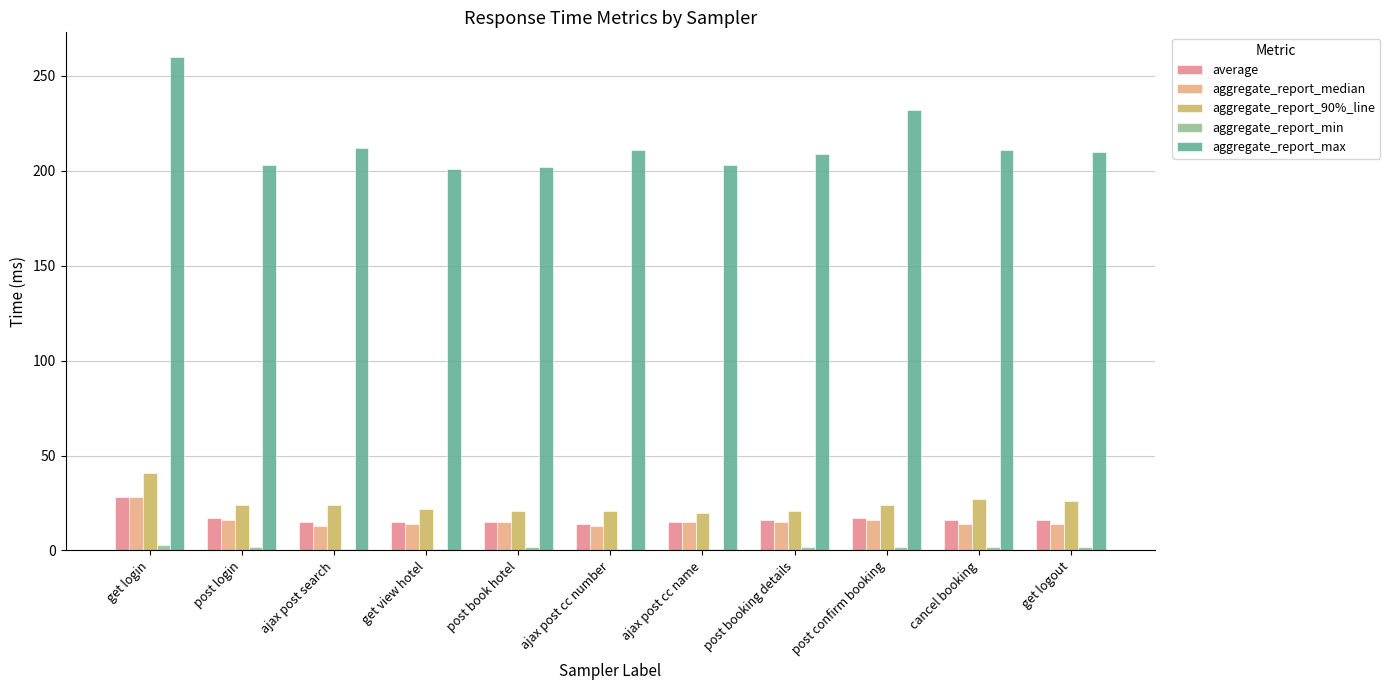

What is the value of the average bar at the 8th from the left?

16